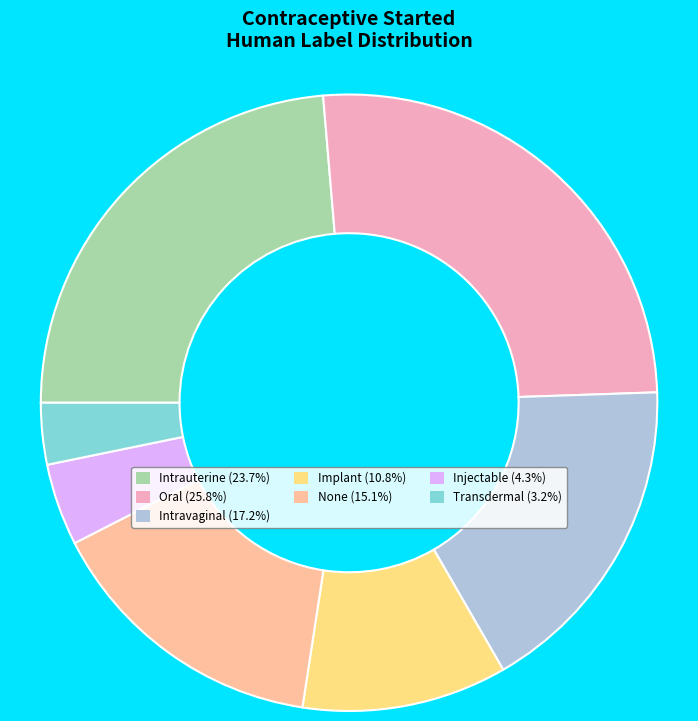

Rank the categories by value from highest to lowest.

Oral, Intrauterine, Intravaginal, None, Implant, Injectable, Transdermal